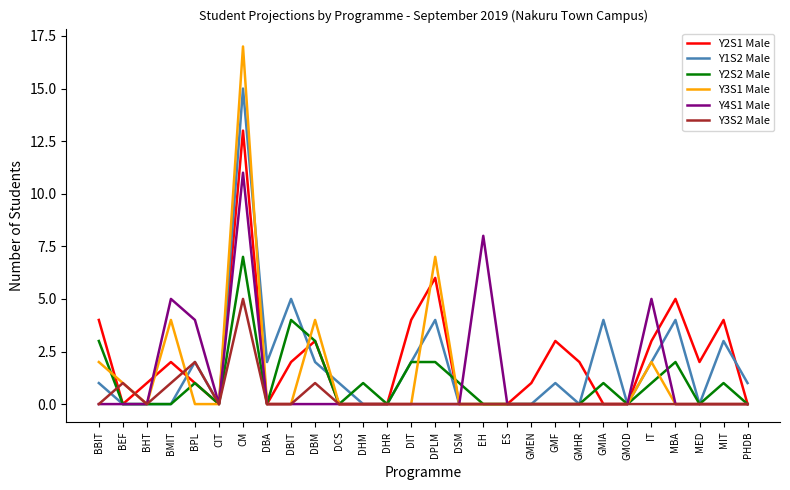

What position from the left is BHT?

3